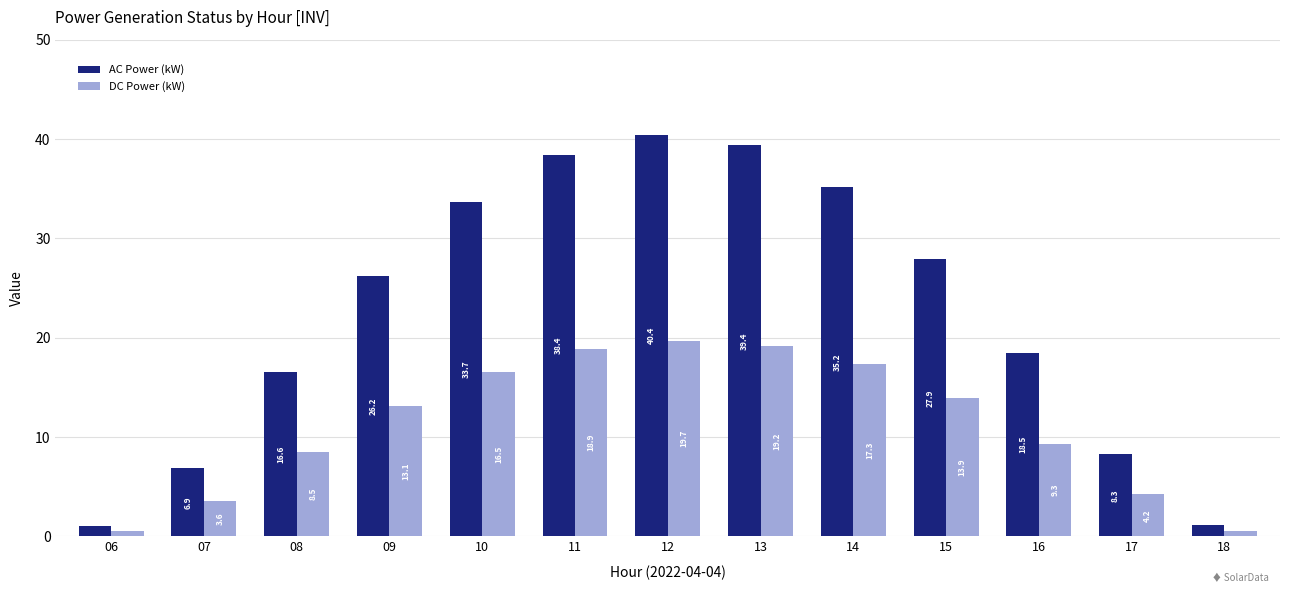

List the series in order of their overall mean, lowest first.

DC Power (kW), AC Power (kW)